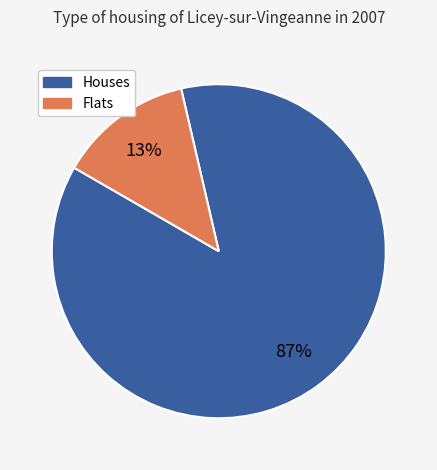

To the nearest percent, what is the average slice percentage?

50%